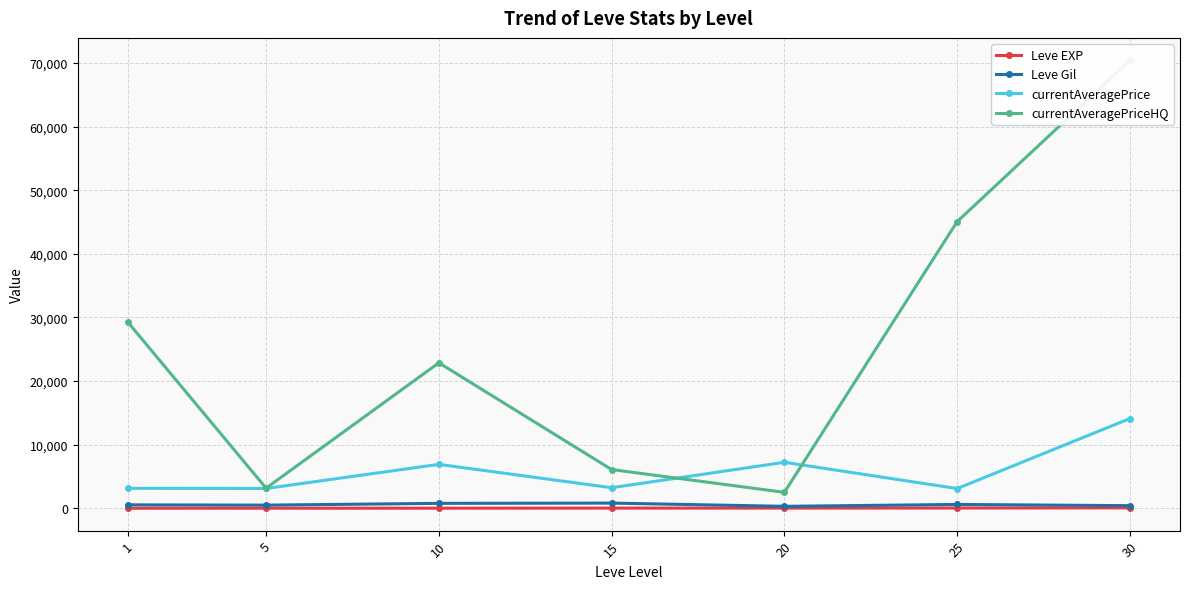

Where is Leve Gil nearest to the value 555?

1